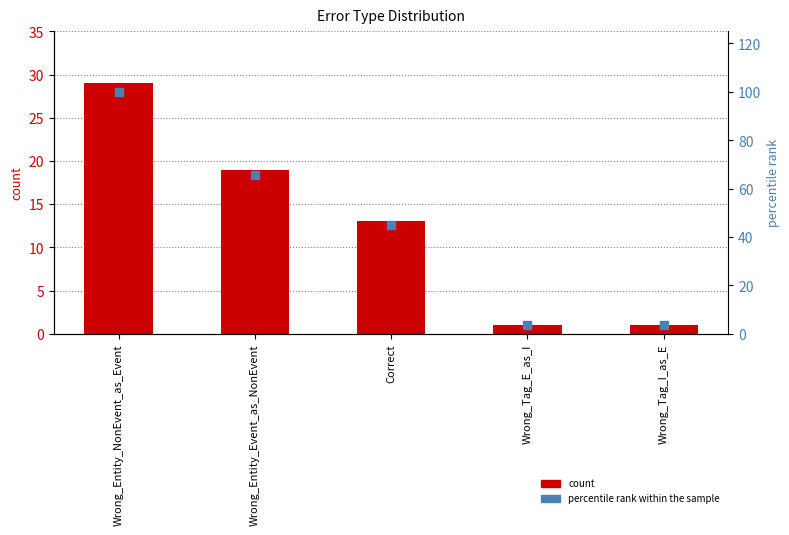

Which series has the largest Y range (max minus min)?

percentile rank within the sample